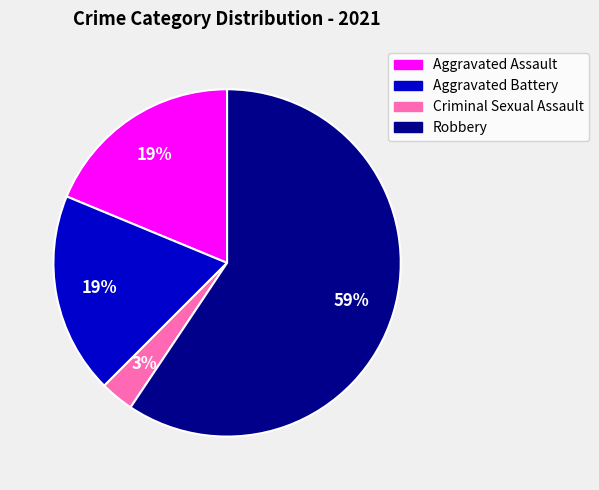

Approximately how many times larger is the value at Criminal Sexual Assault compared to Aggravated Battery?

0.2